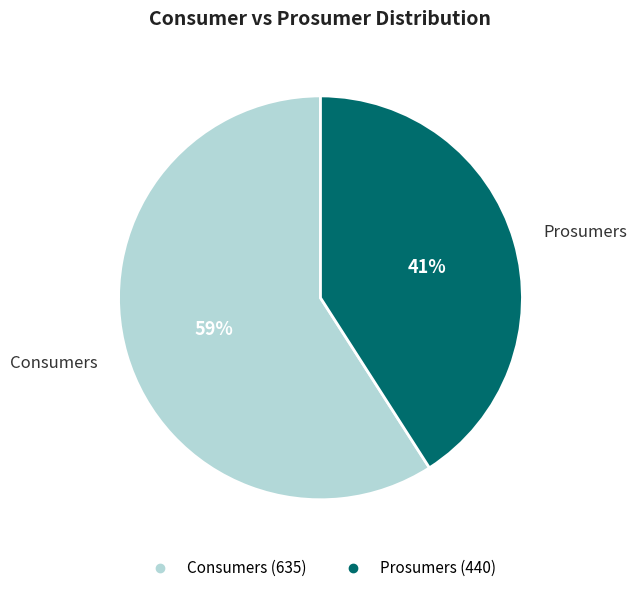

Do Consumers and Prosumers together represent more than half of the pie?

Yes